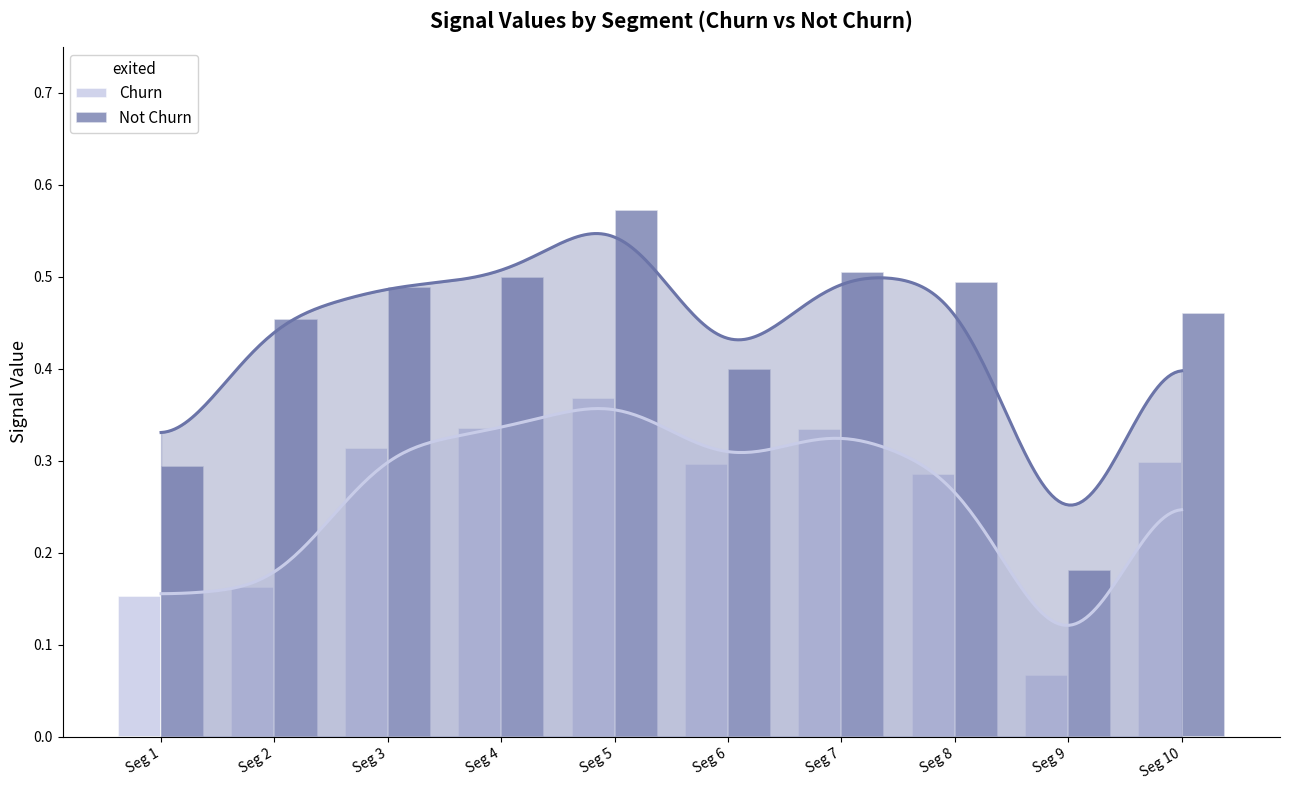

What is the maximum value shown in the chart?

0.6